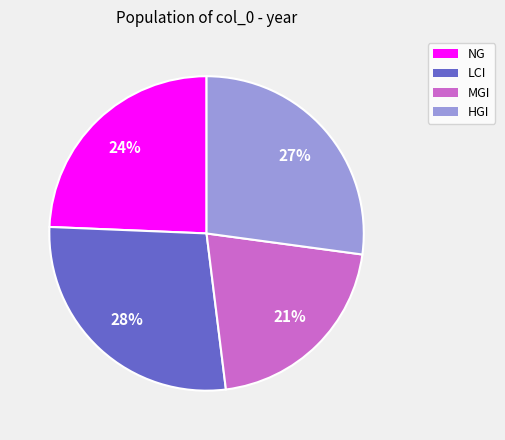

The NG slice represents 32% of the pie. True or false?

False